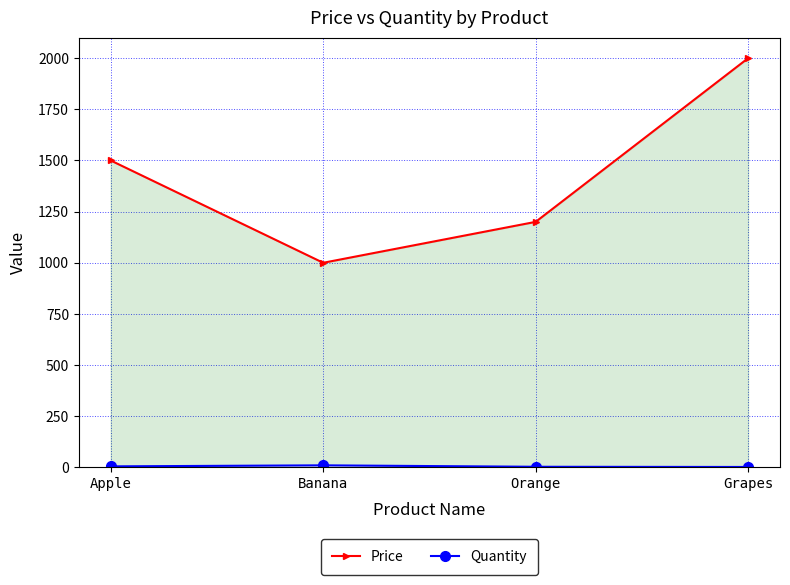

Which category has the lowest value in the Quantity series?

Grapes